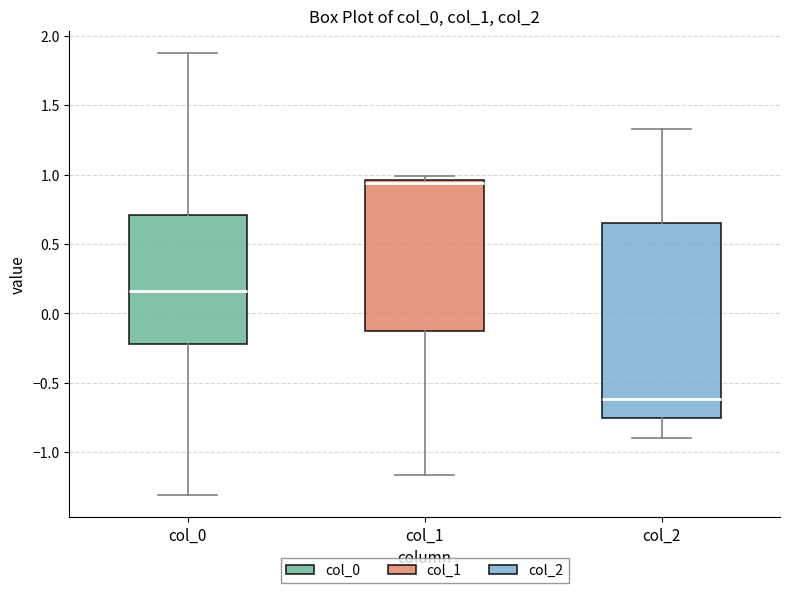

Comparing the boxes themselves (not the whiskers), which one is the tallest?

col_2